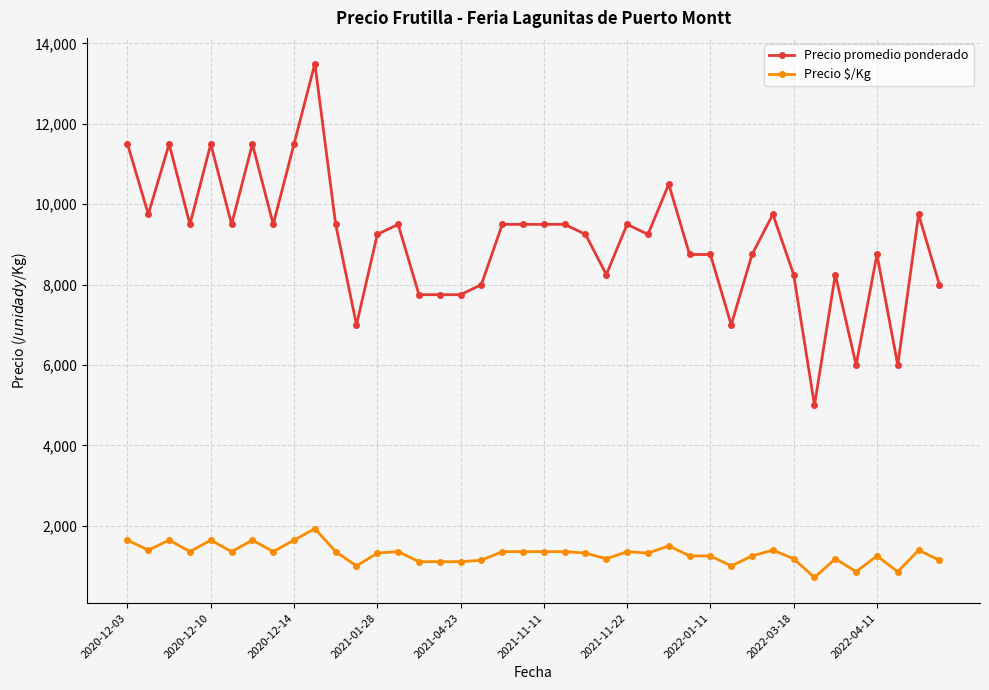

Which series has the largest total across all categories?

Precio promedio ponderado